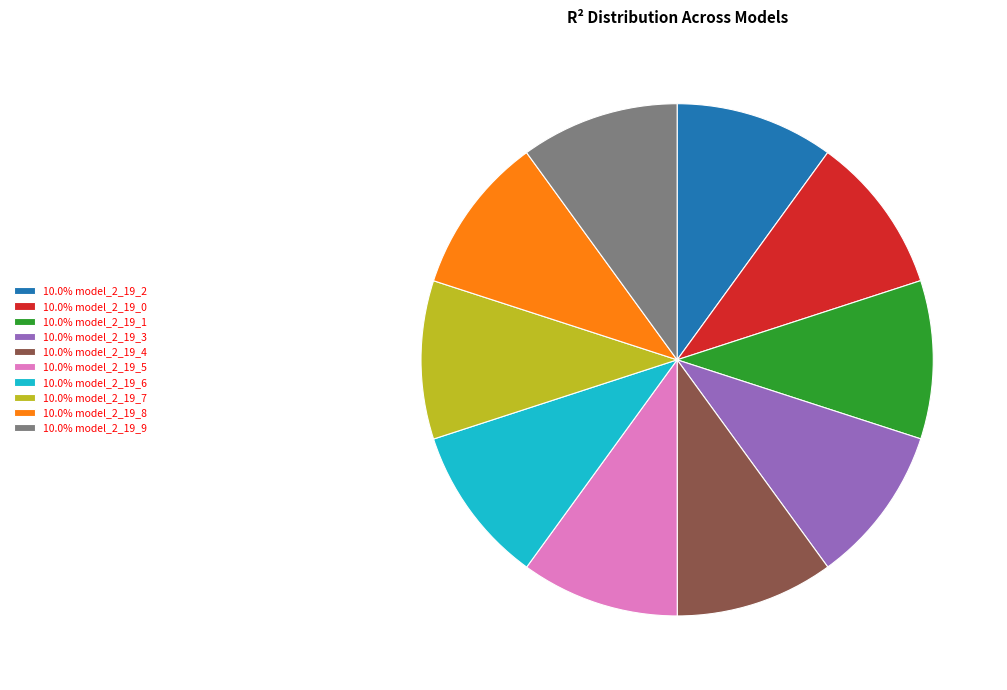

Do 10.0% model_2_19_6 and 10.0% model_2_19_3 together represent more than half of the pie?

No